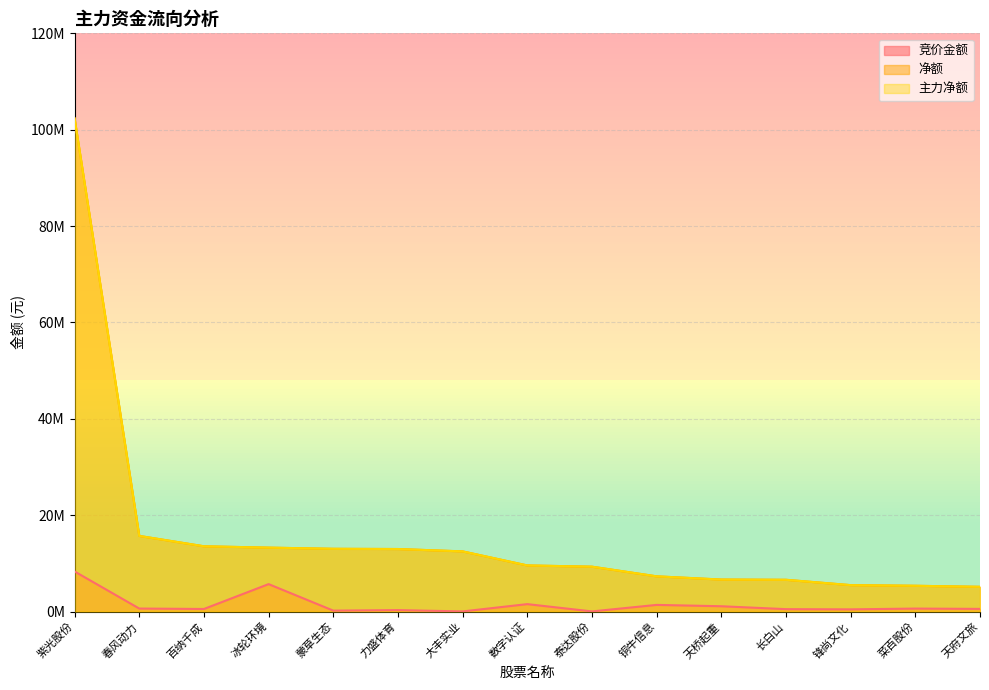

Rank the series at 力盛体育 from lowest to highest value.

竞价金额, 净额, 主力净额